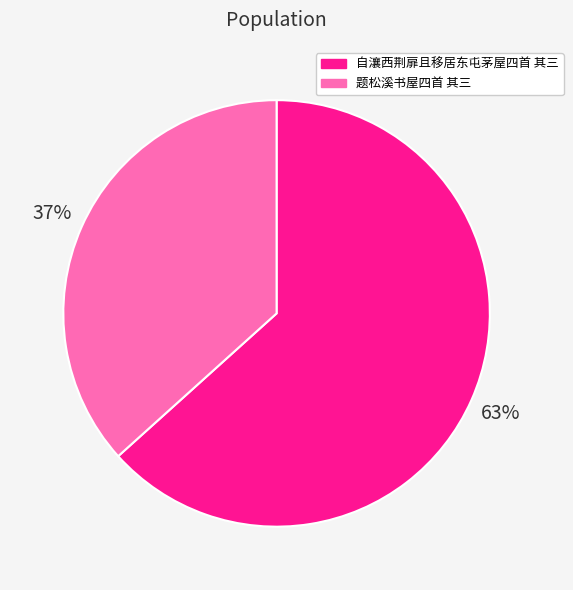

How many segments does this pie chart have?

2